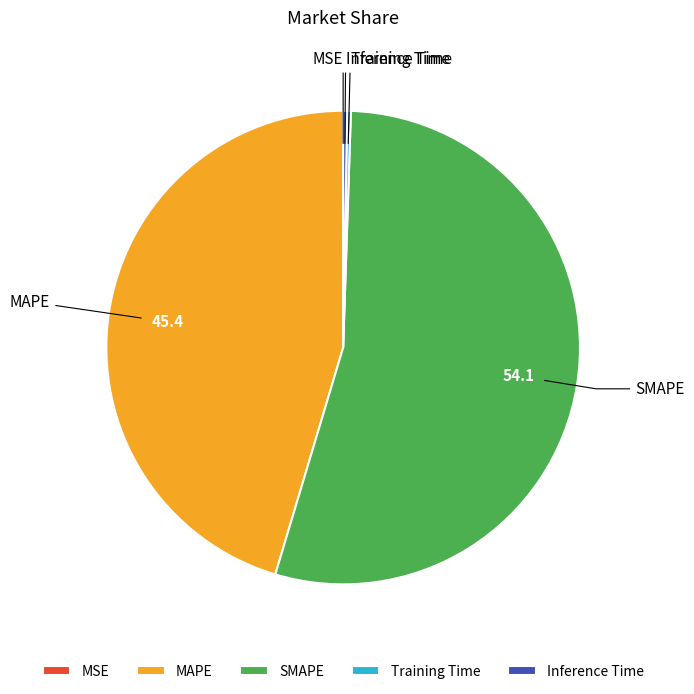

Which slice is the largest?

SMAPE